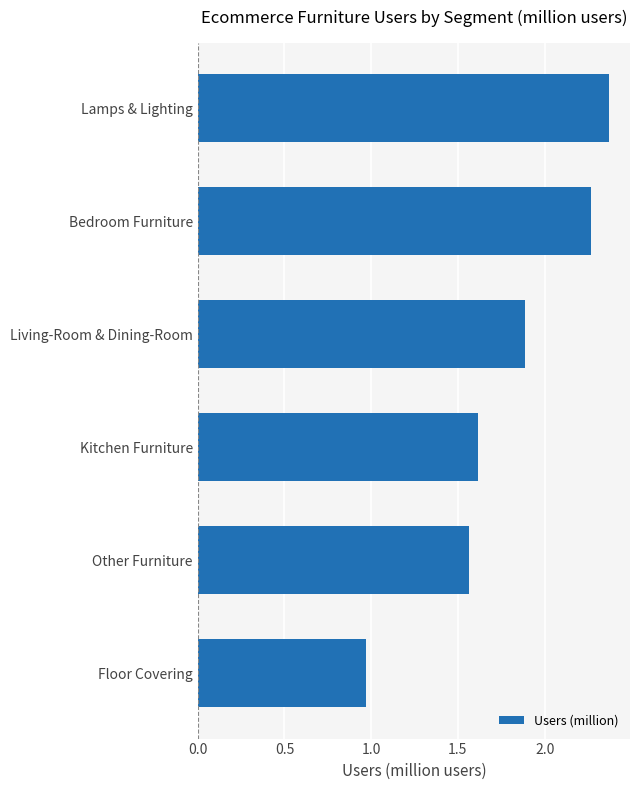

What is the difference between the maximum and minimum values?

1.4